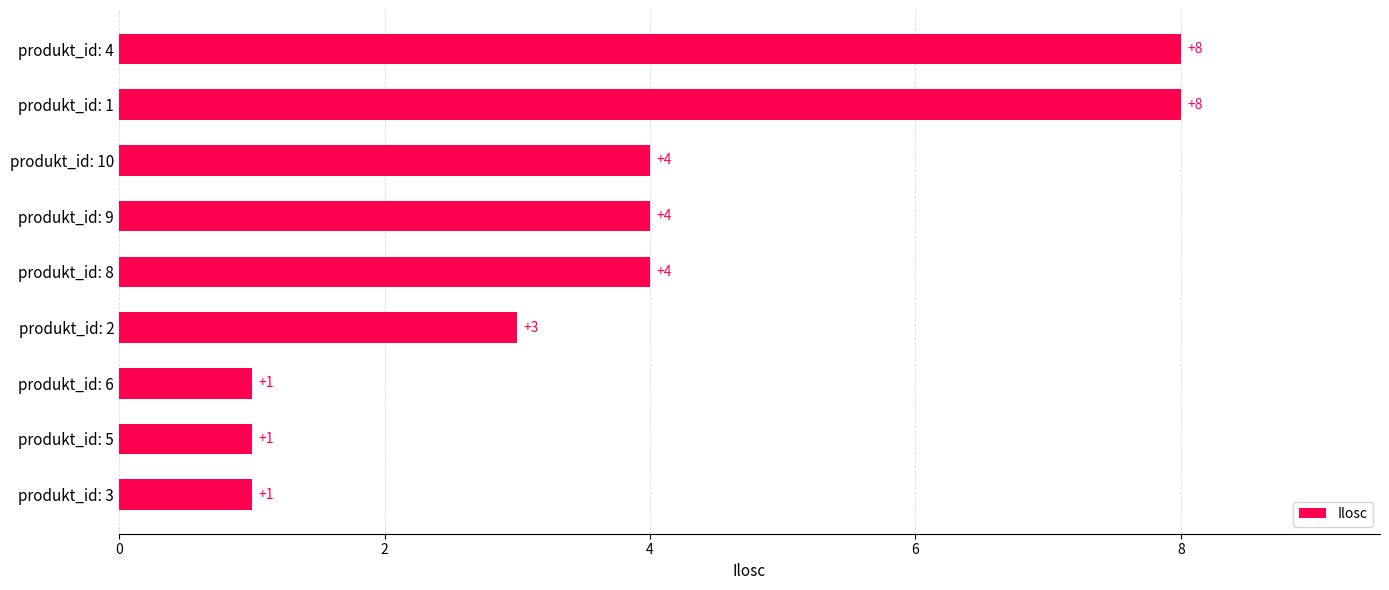

Count the number of data series in this chart.

1